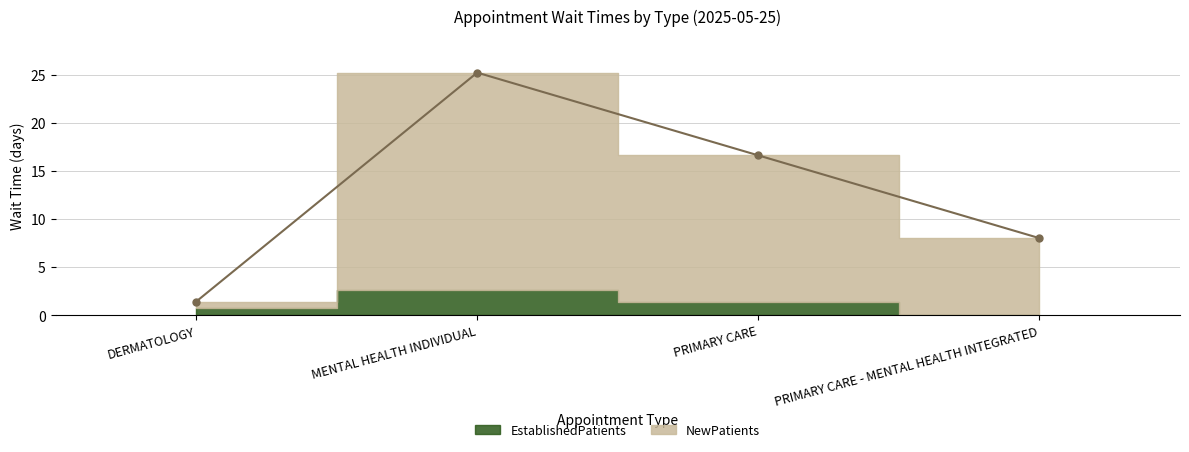

What is the difference between the second highest and minimum values?

15.2